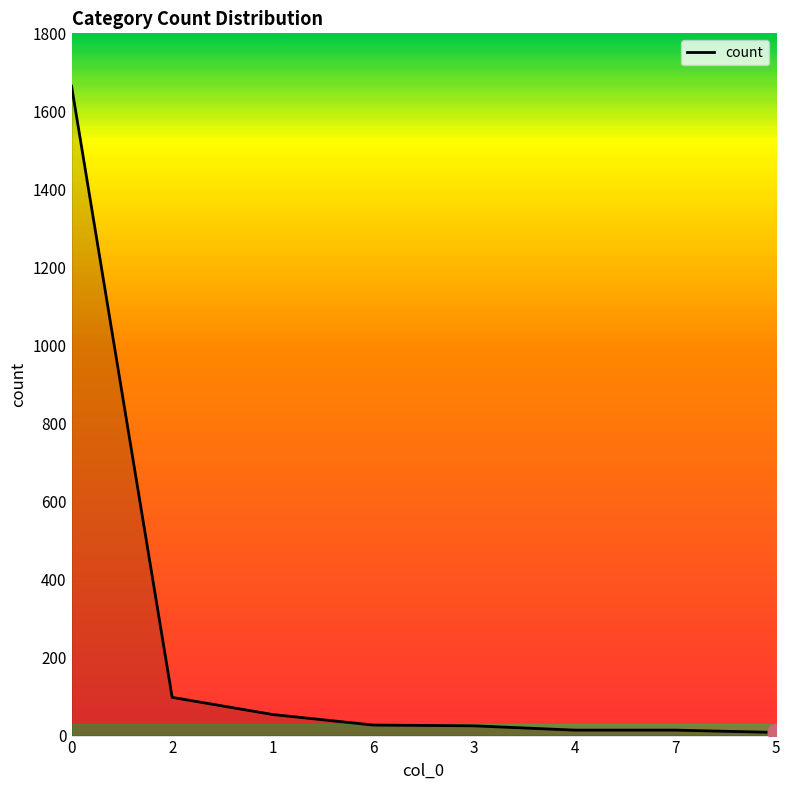

Is it true that the value at 1 is 54?

True